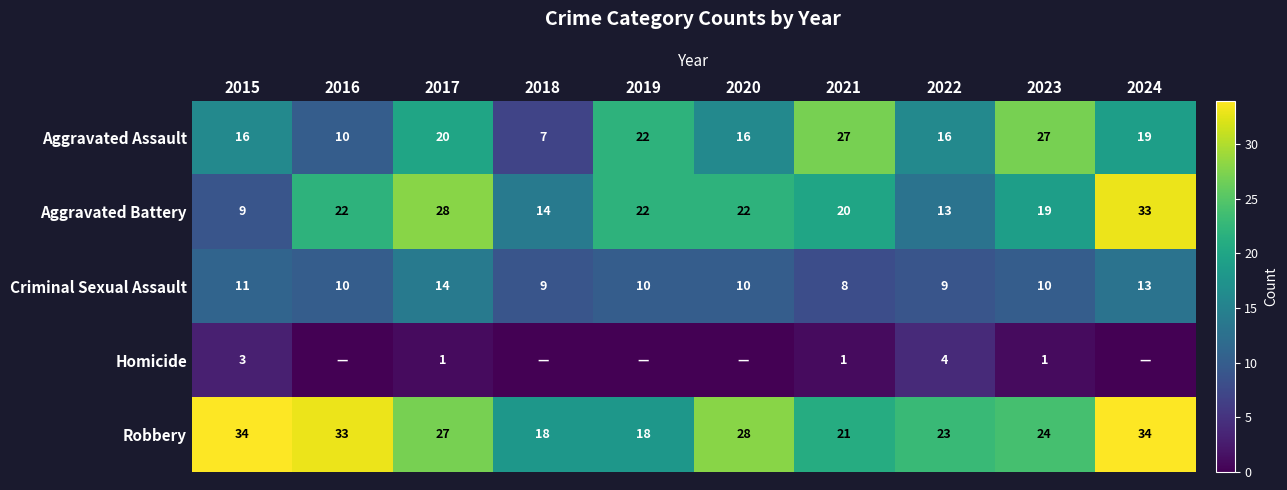

How many values in the Criminal Sexual Assault series are below 10?

3